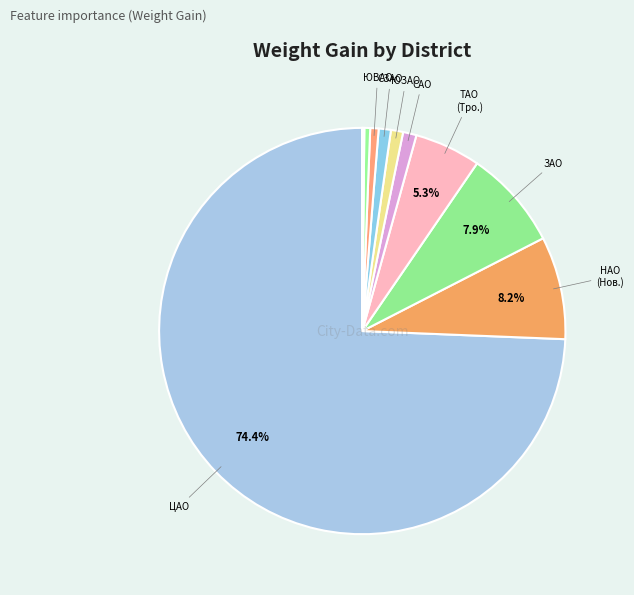

Is there a majority slice in this chart?

Yes